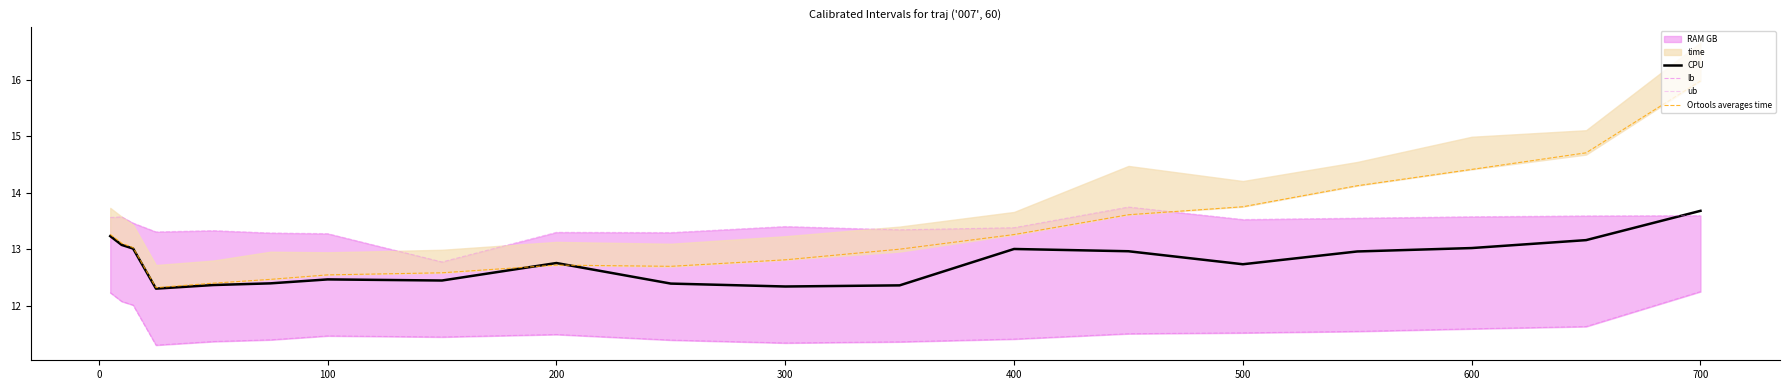

What is the lowest value of the CPU series?

12.3